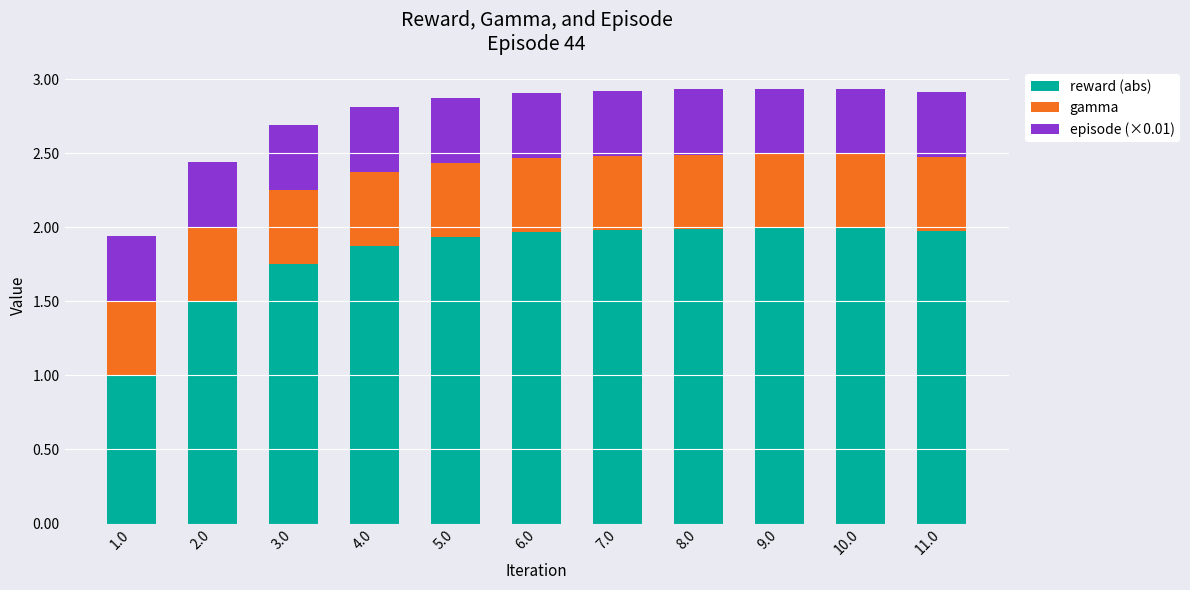

What is the lowest value of the reward (abs) series?

1.0